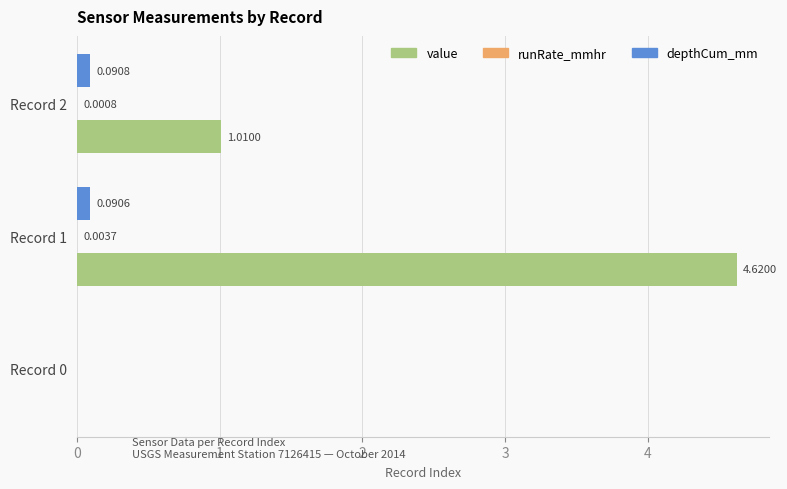

Which series changed the most between Record 0 and Record 2?

value